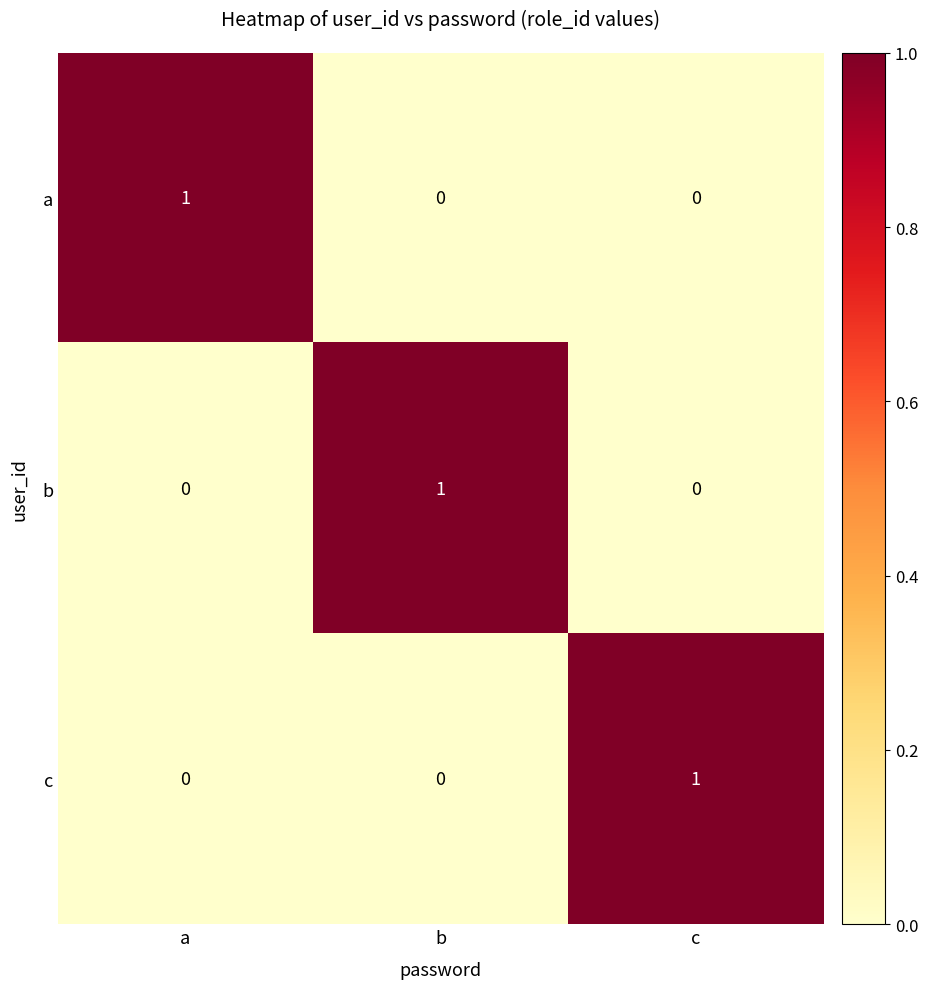

How many data points does each series have?

3